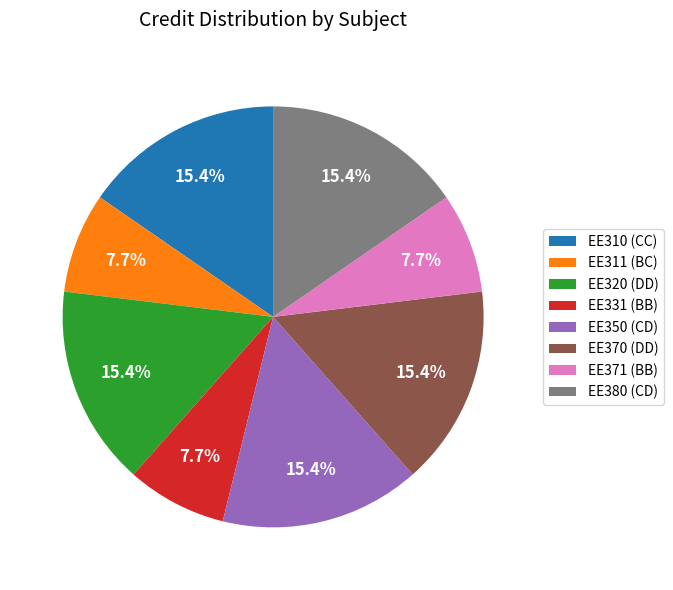

How much of the chart is everything except EE320 (DD)?

84.6%